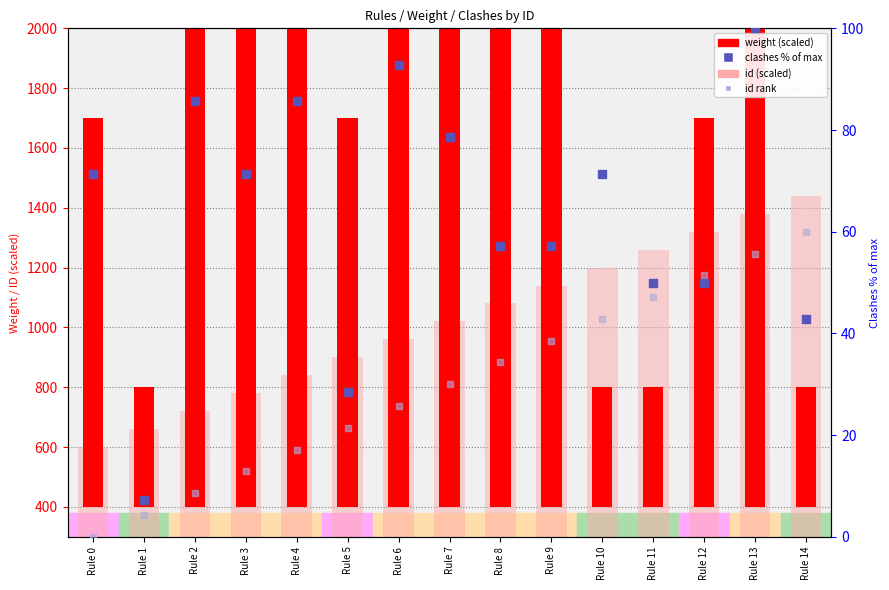

What is the total value across all series at Rule 8?

3071.4